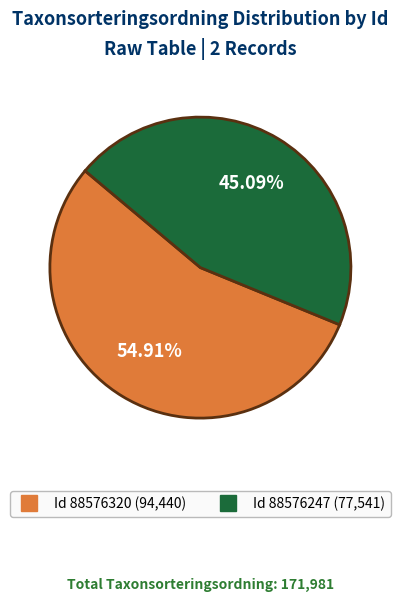

Is there any slice that represents more than half of the pie?

Yes